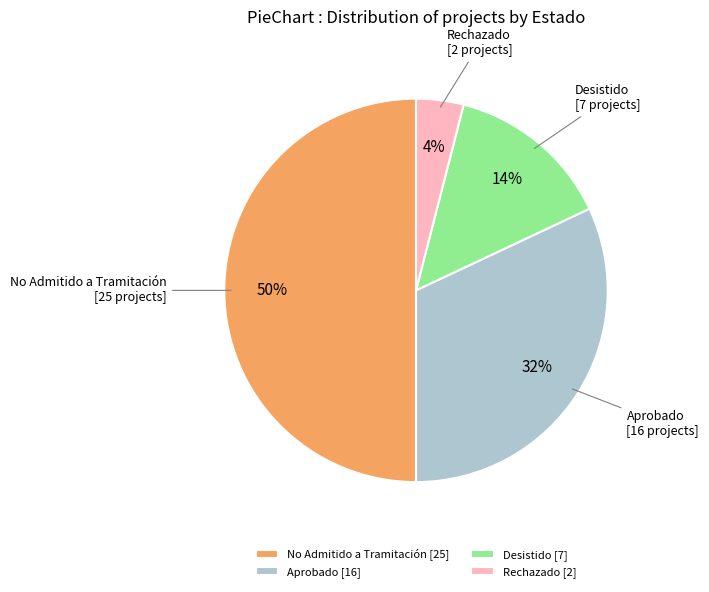

To the nearest percent, what is the difference between the largest and smallest slice percentages?

46%